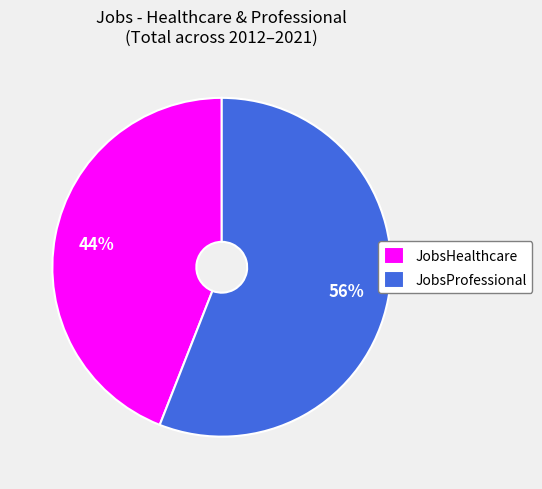

Is the sum of JobsHealthcare and JobsProfessional greater than half?

Yes